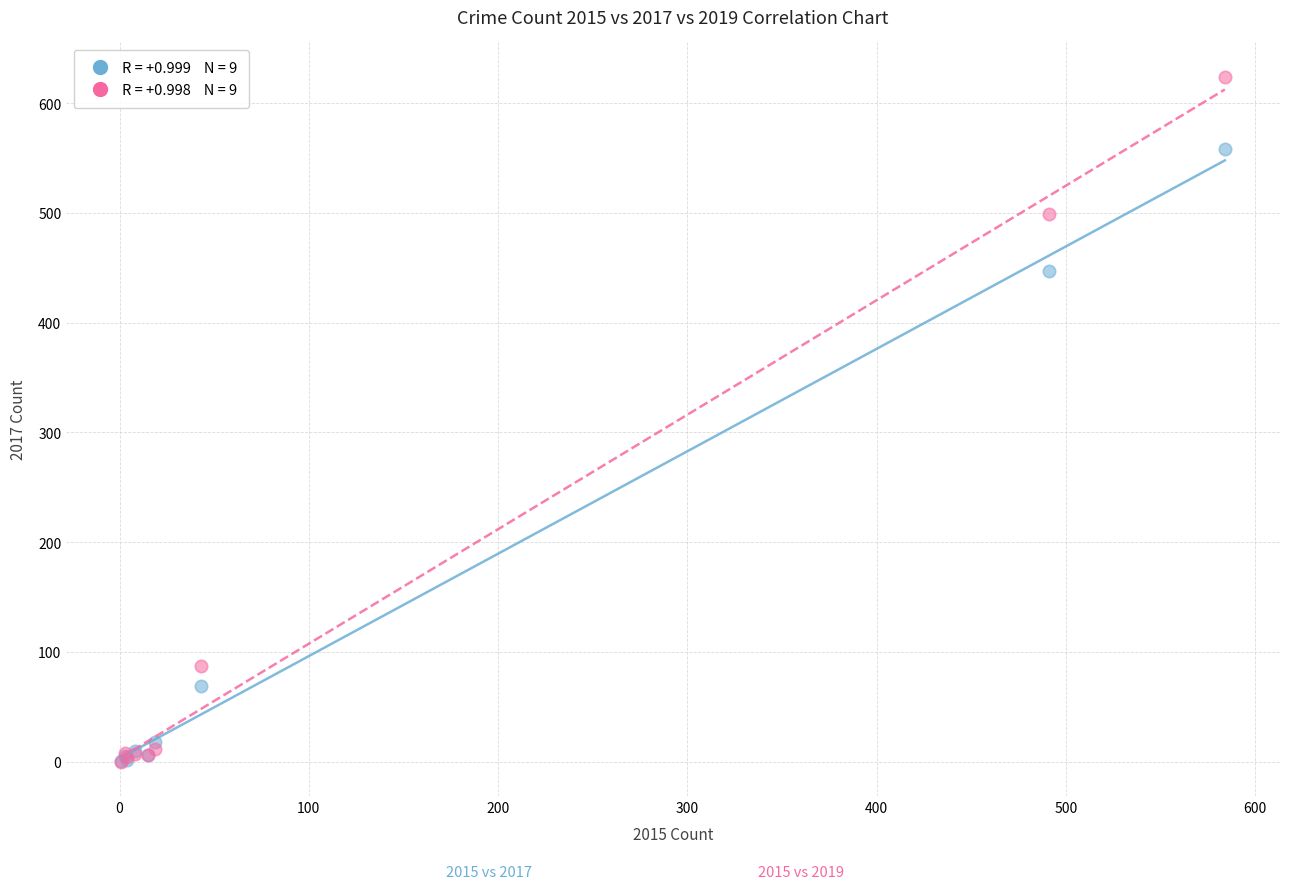

Across all series, what Y value is closest to 312?

447